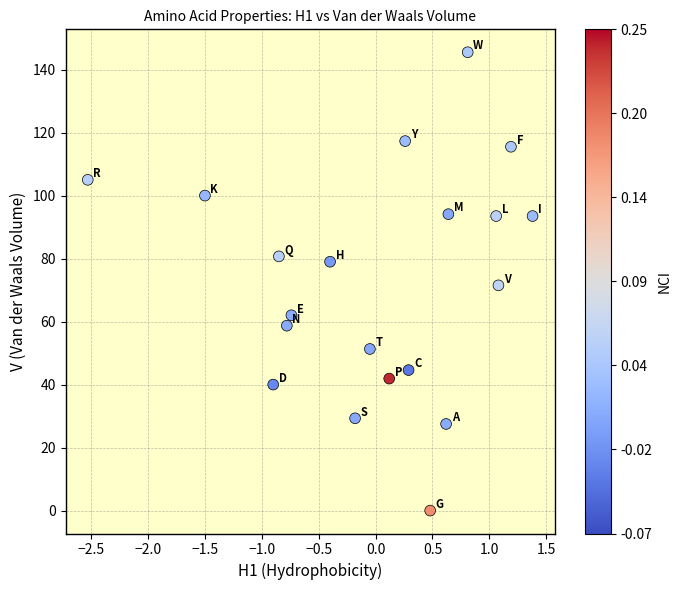

What is the range of Y values (max minus min)?

145.5